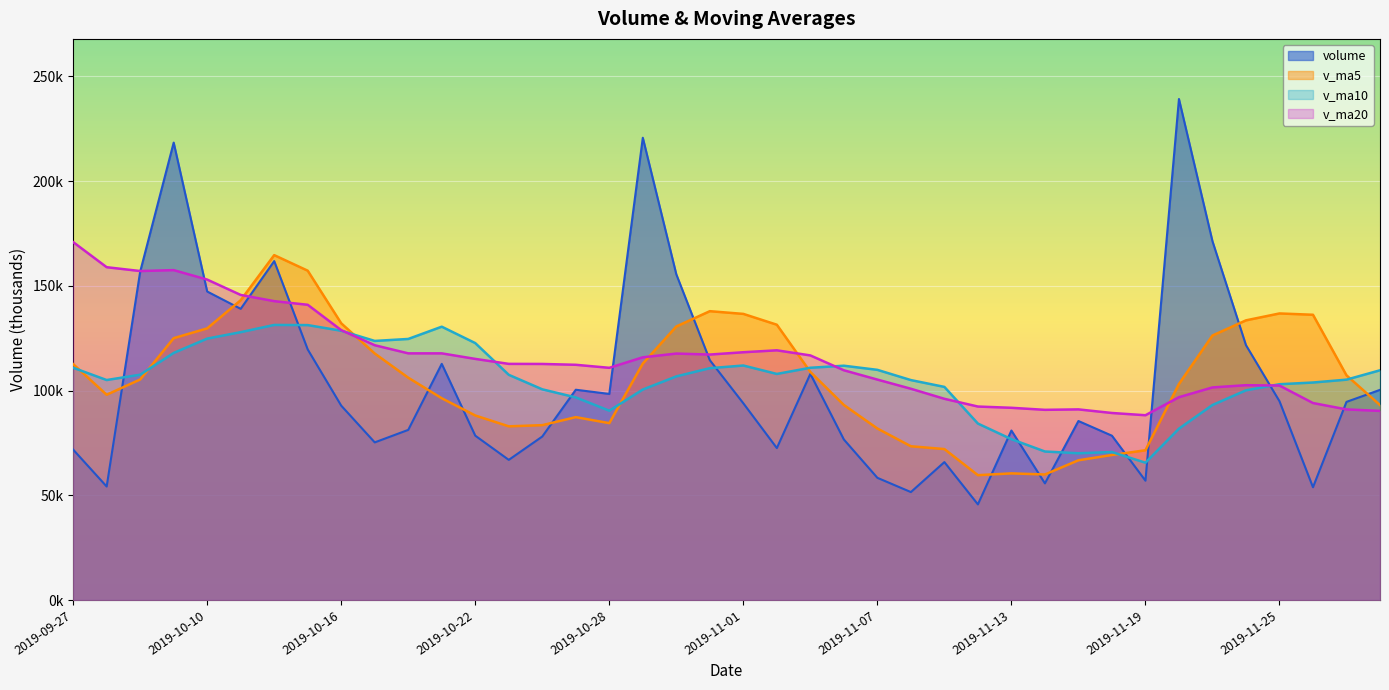

Which series has the largest total across all categories?

v_ma20